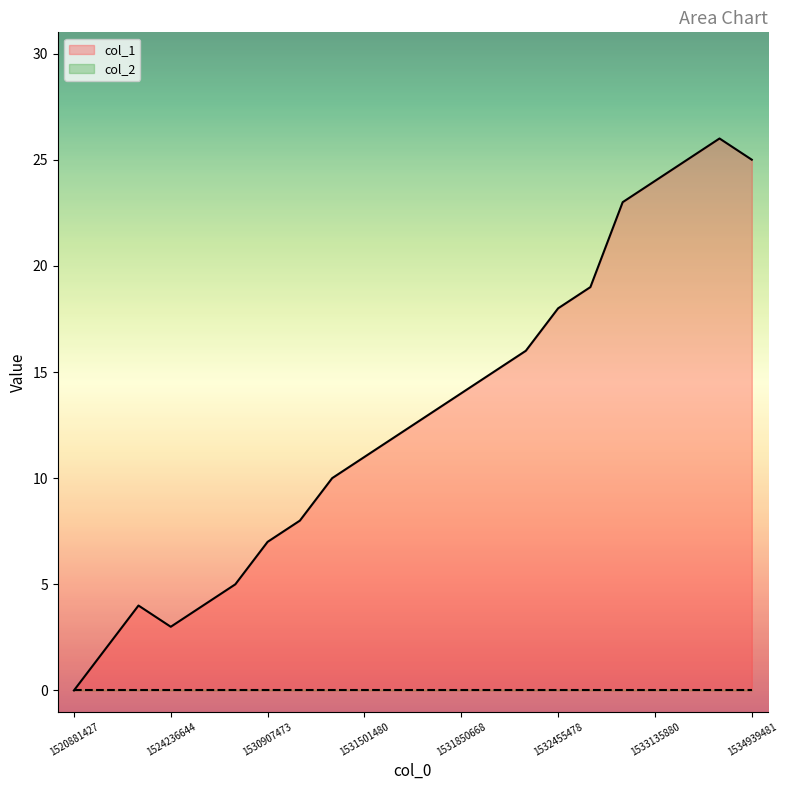

Which label corresponds to the smallest value in the chart?

1520881427